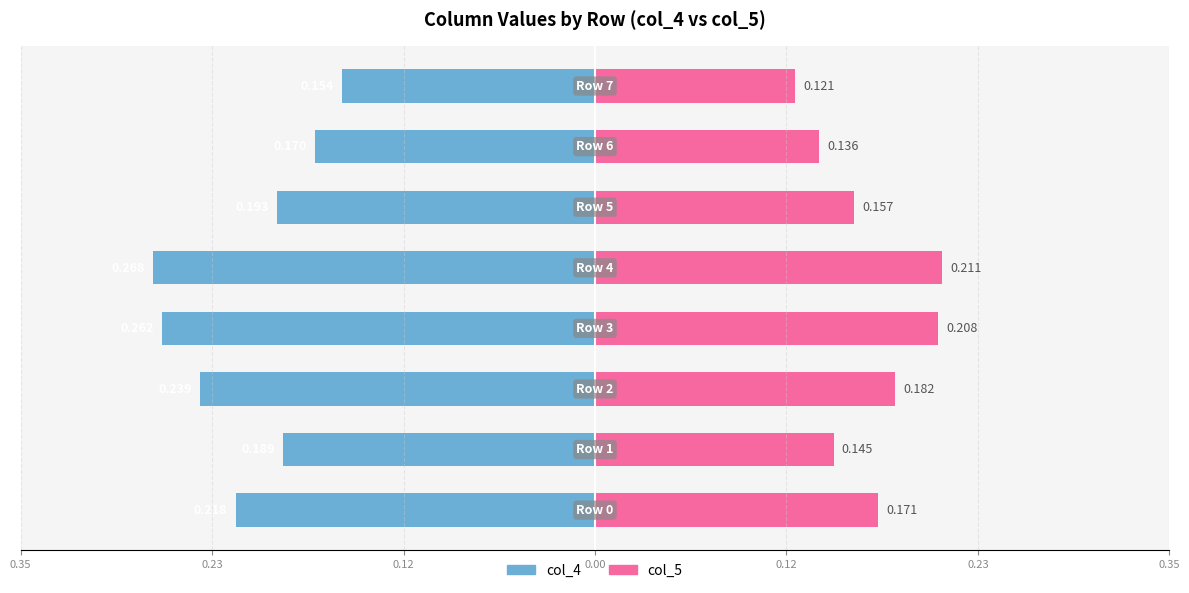

The col_4 series shows -0.3 at 7. True or false?

False